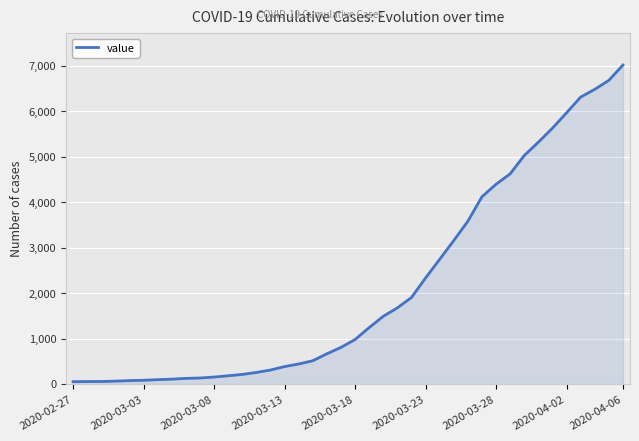

What is the greatest value displayed?

7014